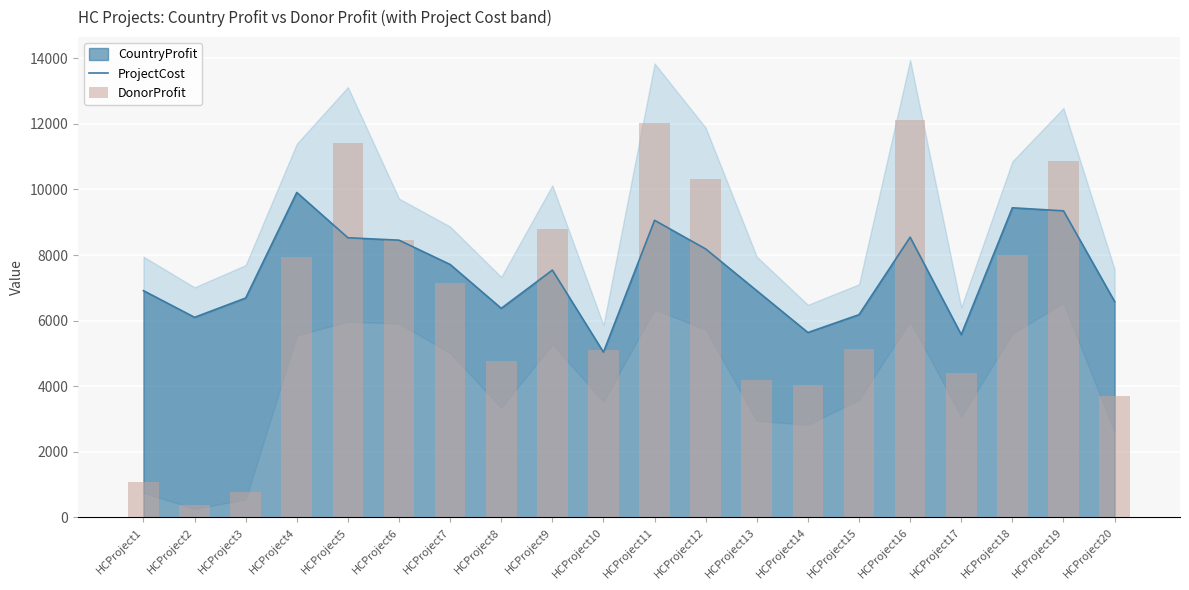

At which label is ProjectCost closest to 7473?

HCProject9